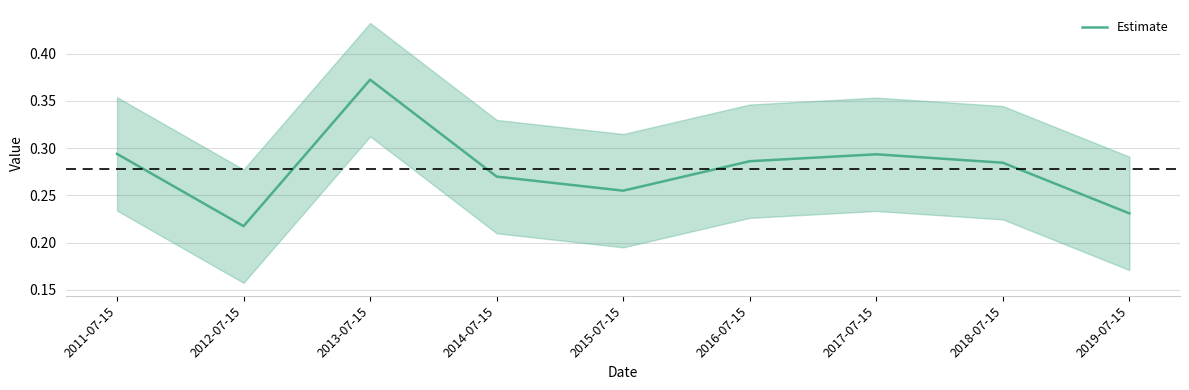

What is the sum of the values at 2017-07-15 and 2012-07-15?

0.5